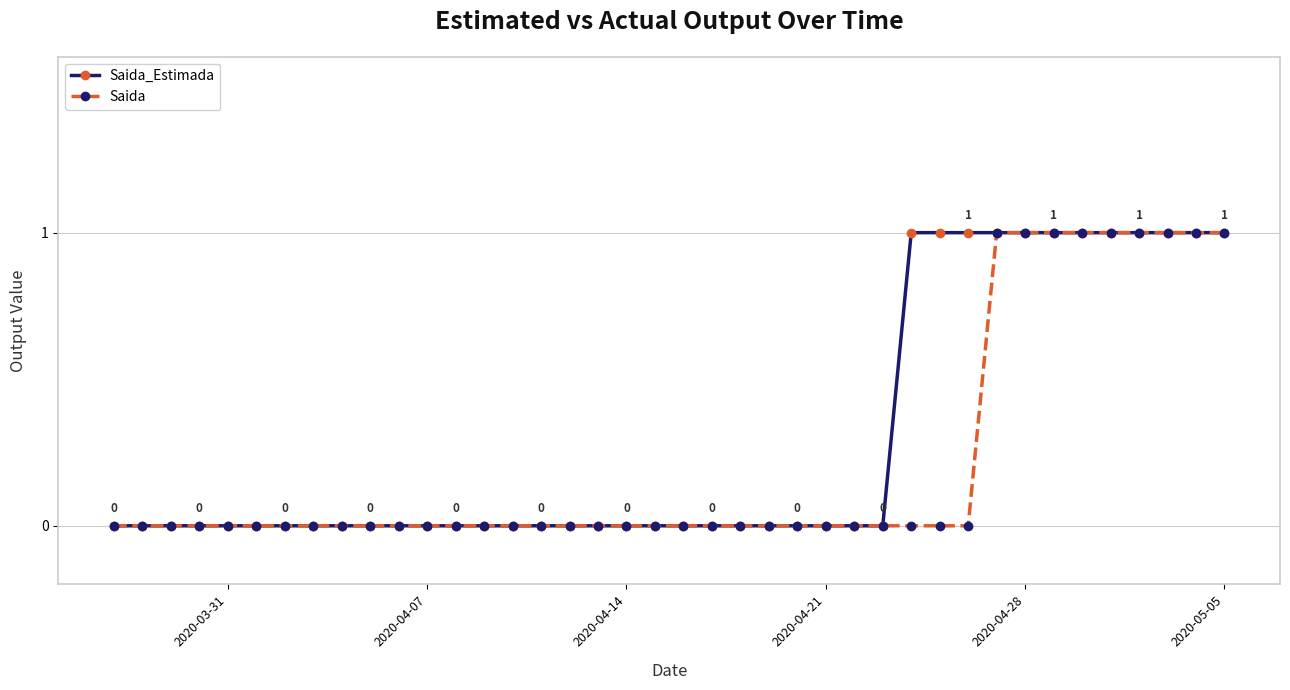

Which series has the largest total across all categories?

Saida_Estimada